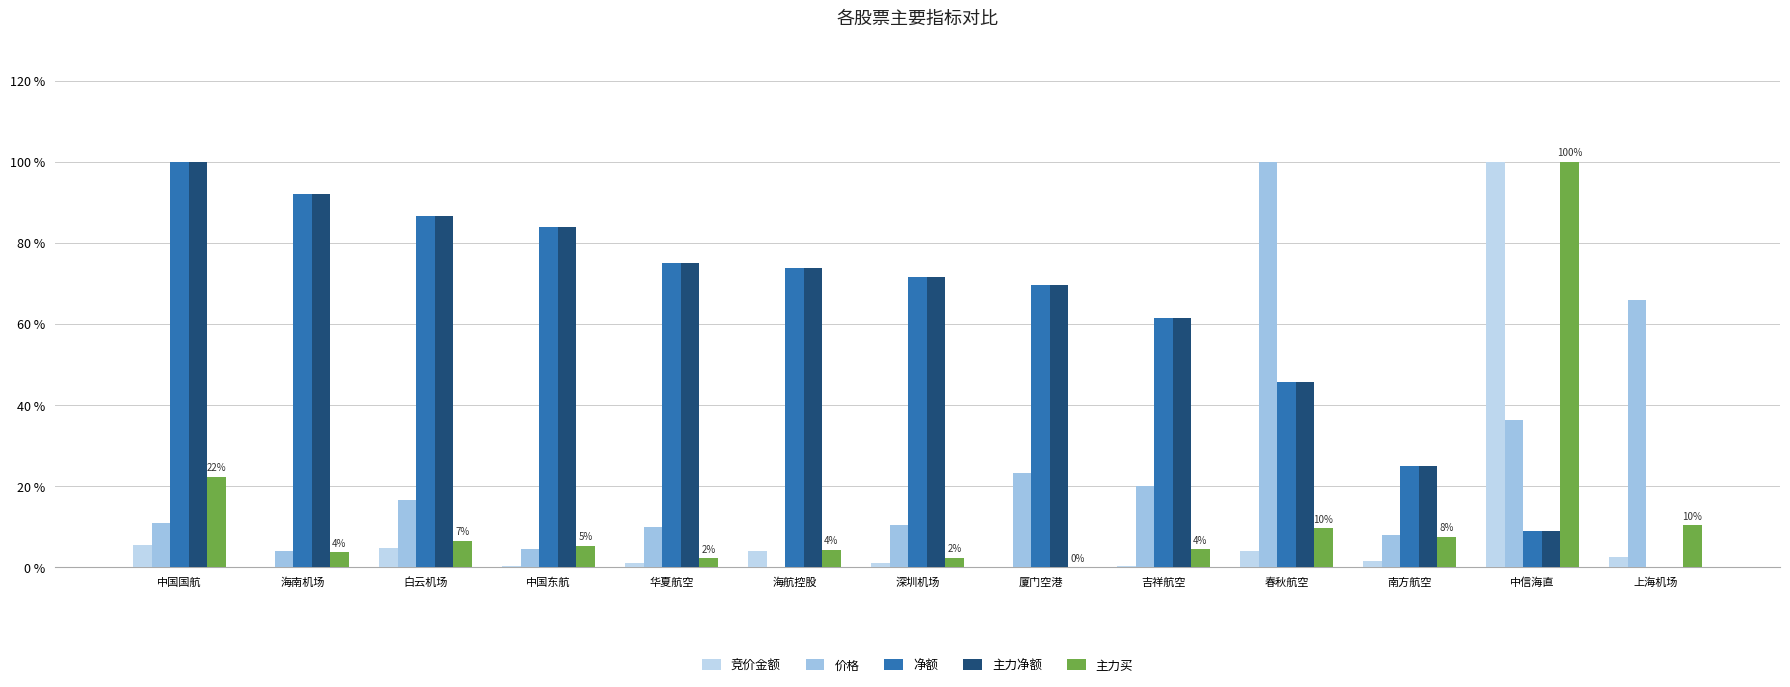

How many data points in 主力净额 are above 71?

7